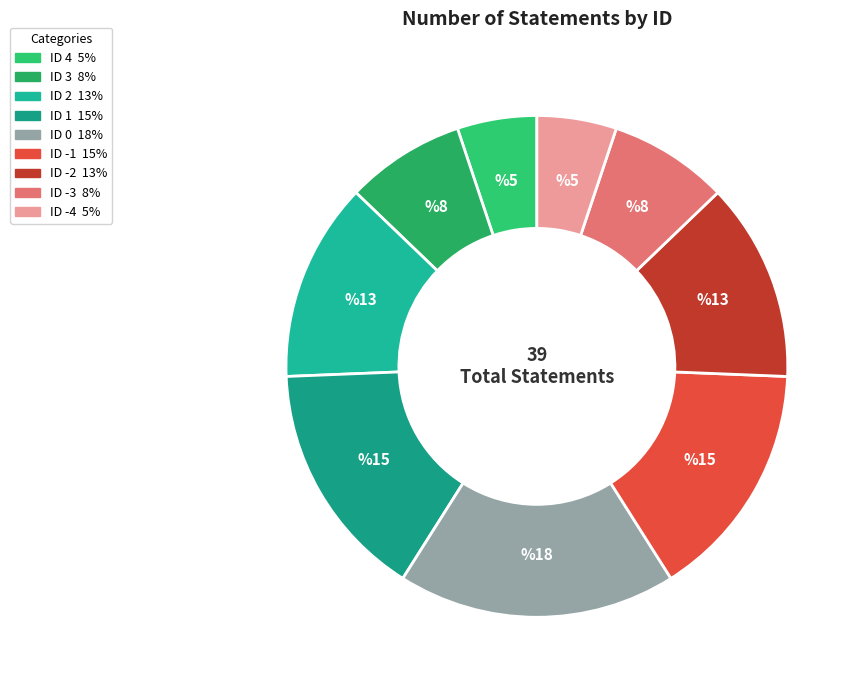

How many segments does this pie chart have?

9